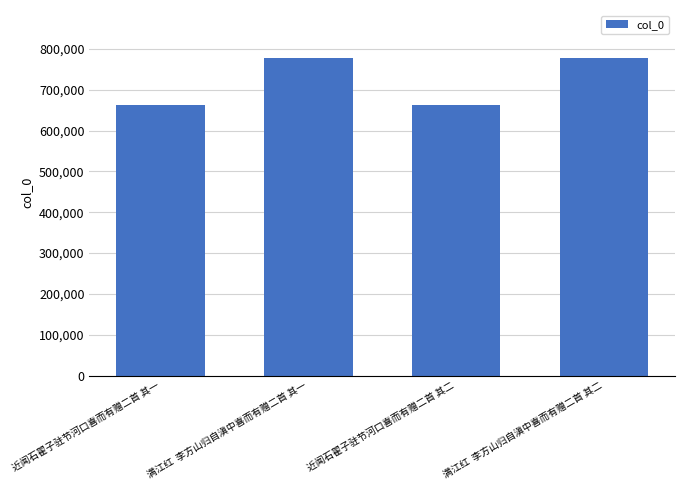

What is the label of the 2nd bar from the left?

满江红  李方山归自滇中喜而有赠二首 其一